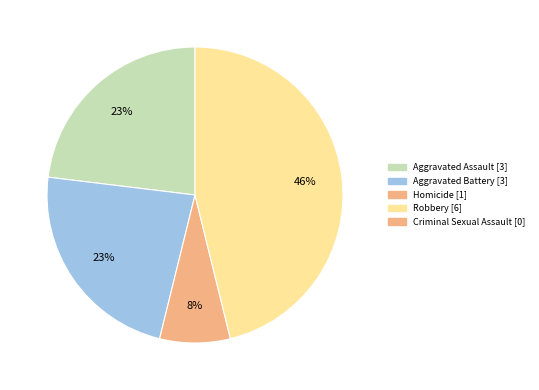

To the nearest percent, what is the difference between the largest and smallest slice percentages?

38%